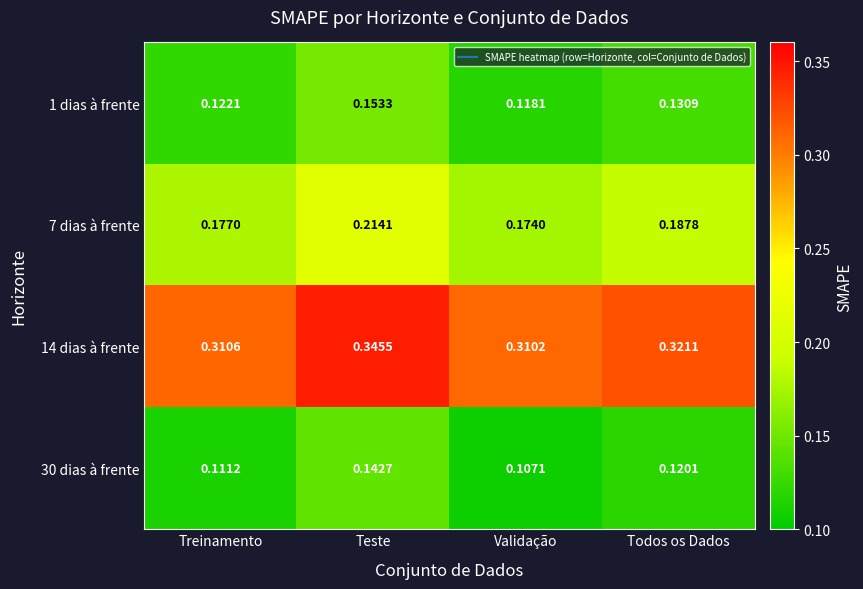

Which category has the lowest value across all series?

Validação